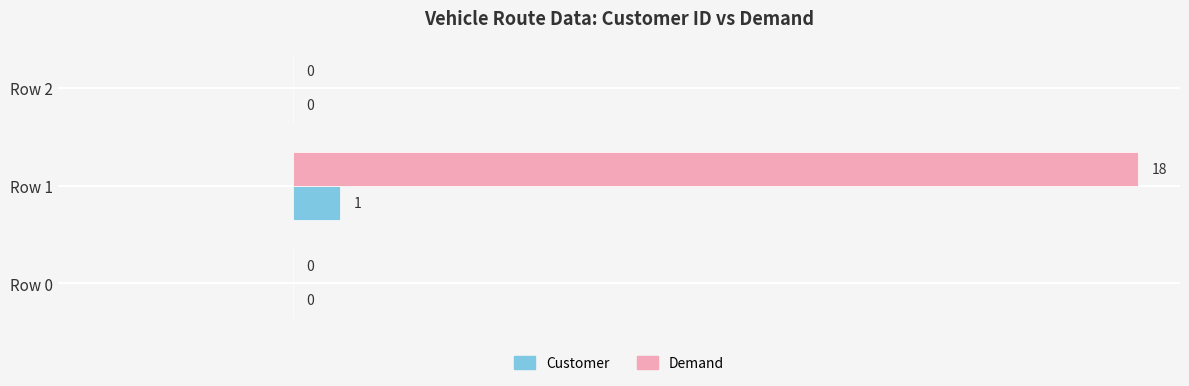

What are all the series names shown in the legend?

Customer, Demand